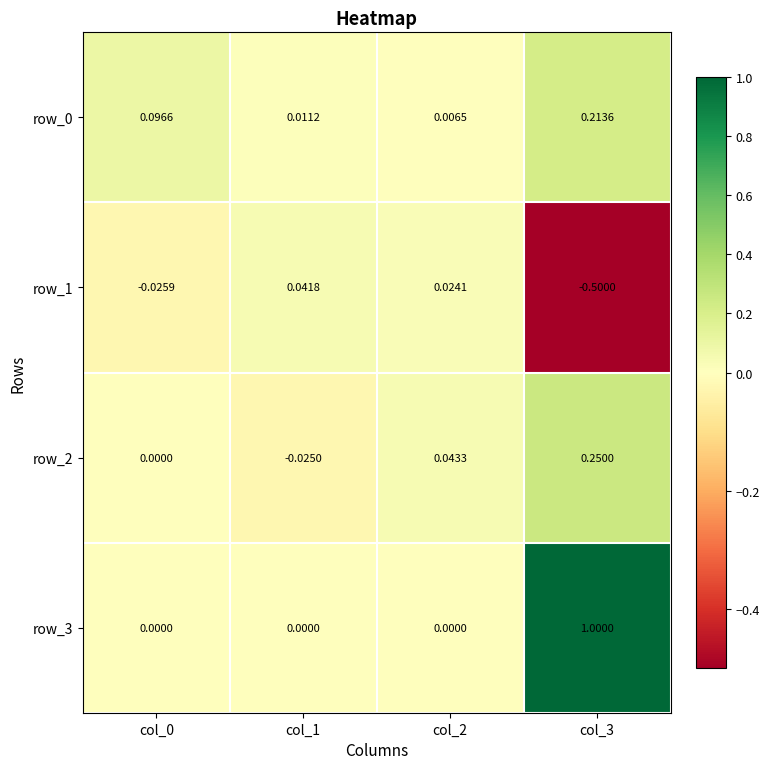

Is the value of row_3 at col_2 greater than the value of row_1 at col_2?

No